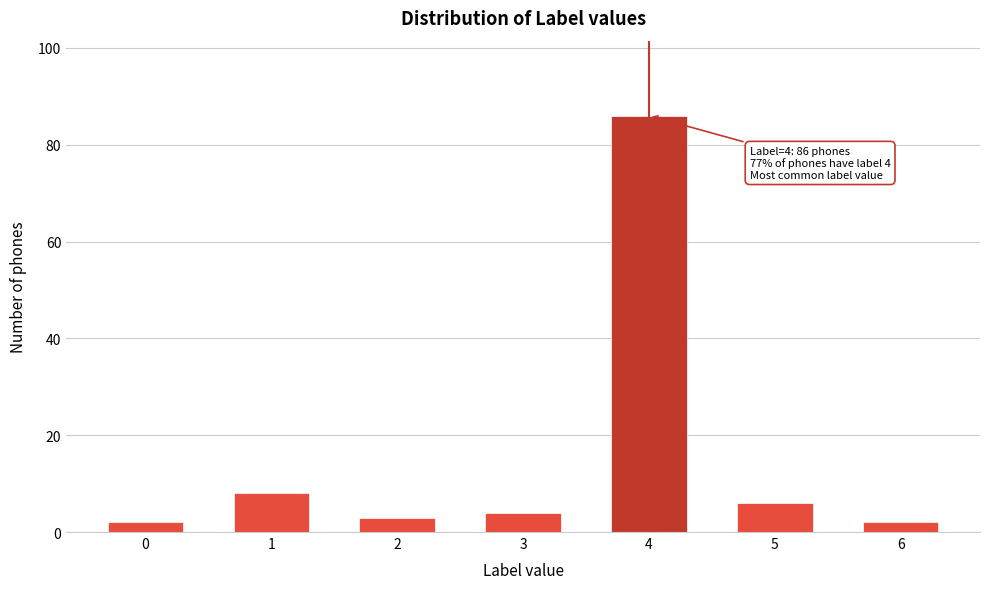

Reading left to right, extract all data points from this chart.

2	8	3	4	86	6	2